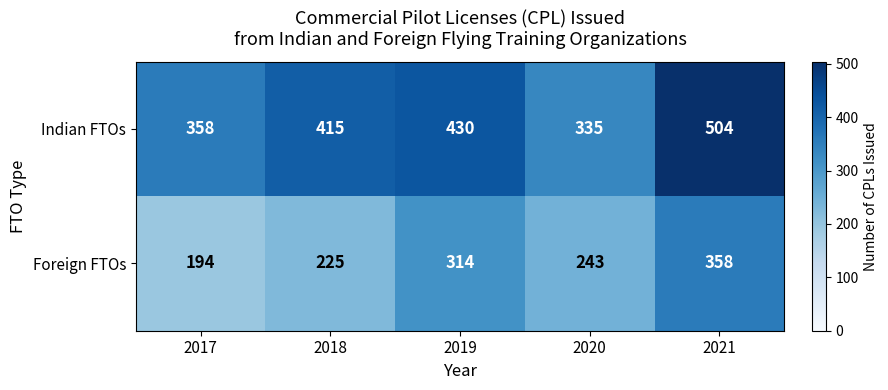

What is the average value of the Foreign FTOs series?

267